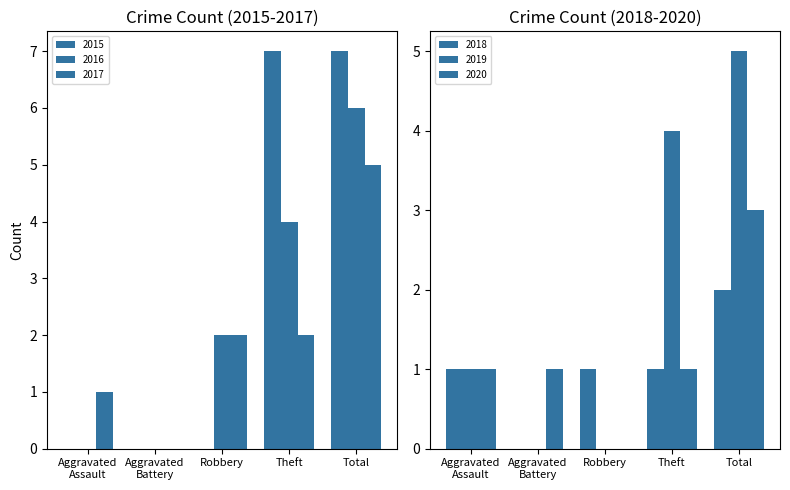

What is the value of the 2015 bar at the 3rd from the left?

2